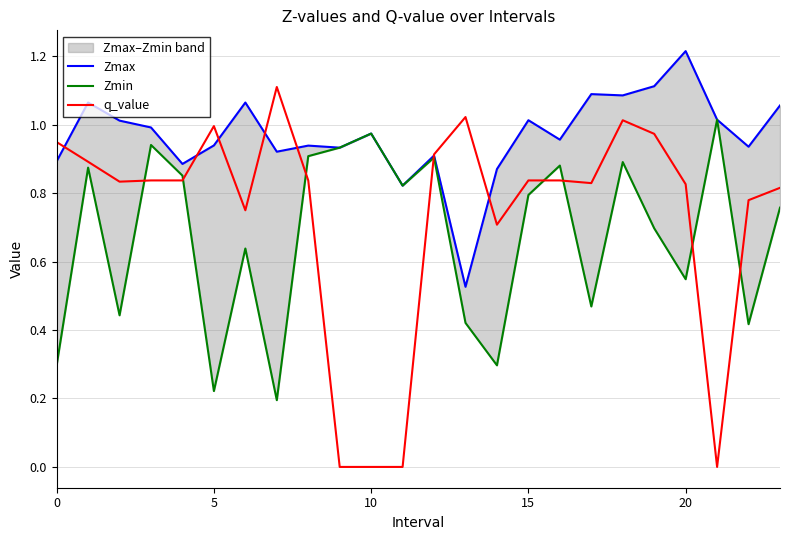

Which label corresponds to the smallest value in the chart?

9